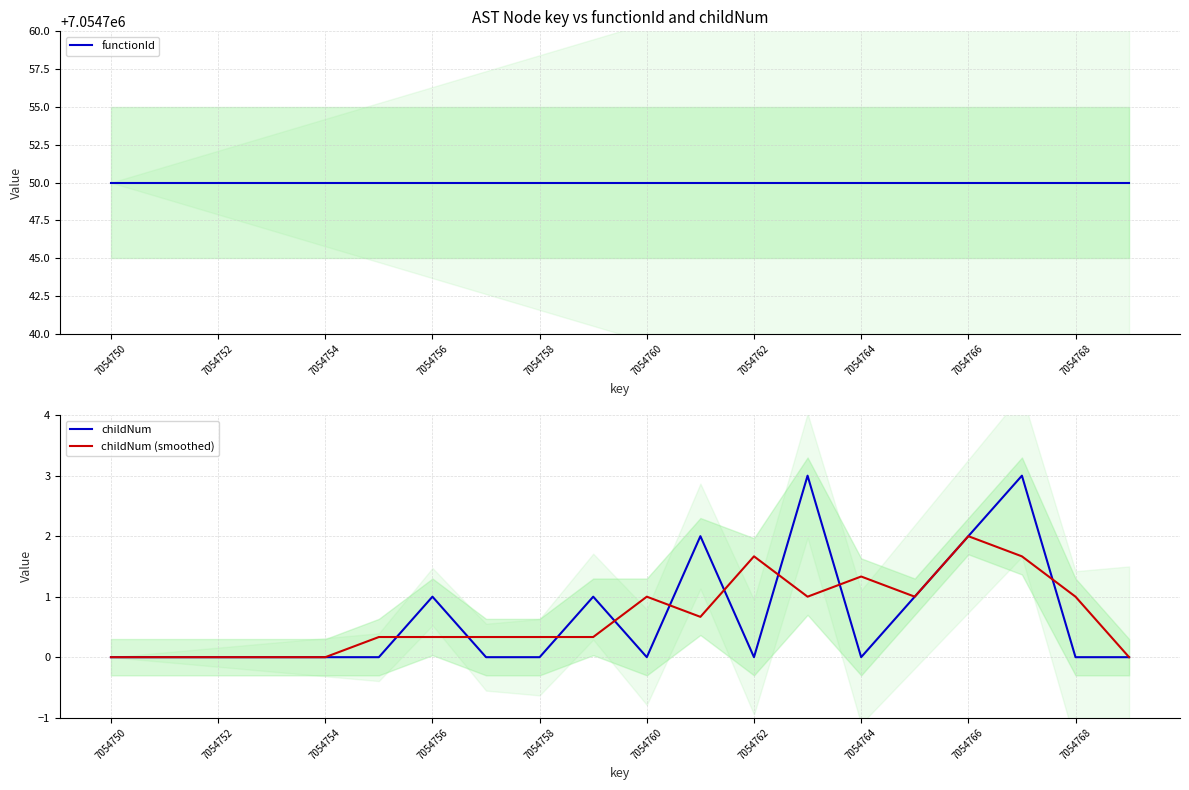

Count the number of data series in this chart.

3